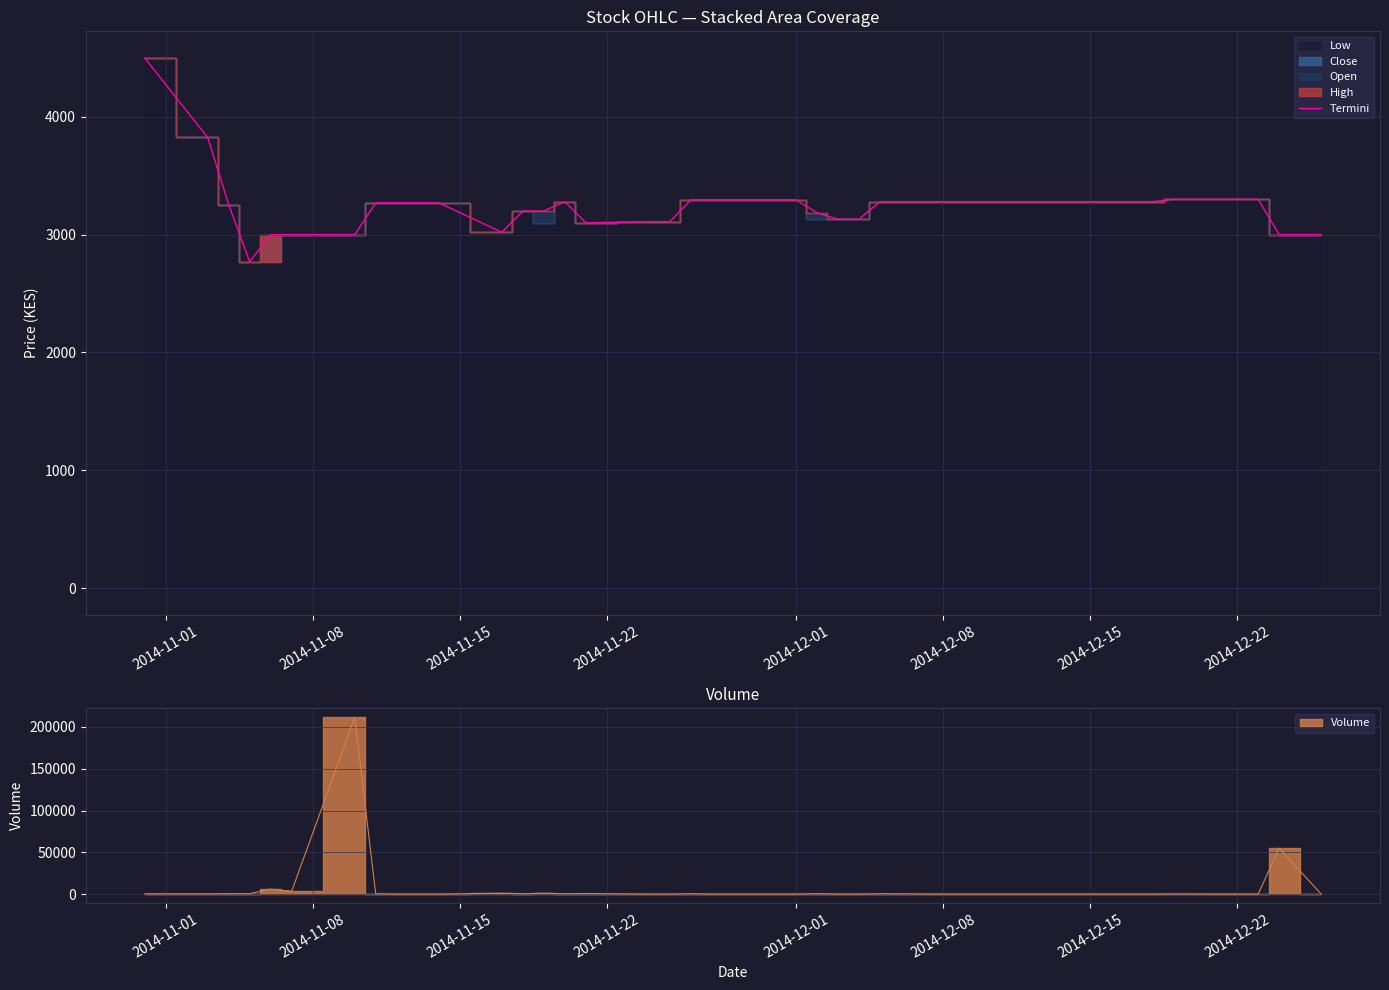

What is the lowest value of the Termini series?

2770